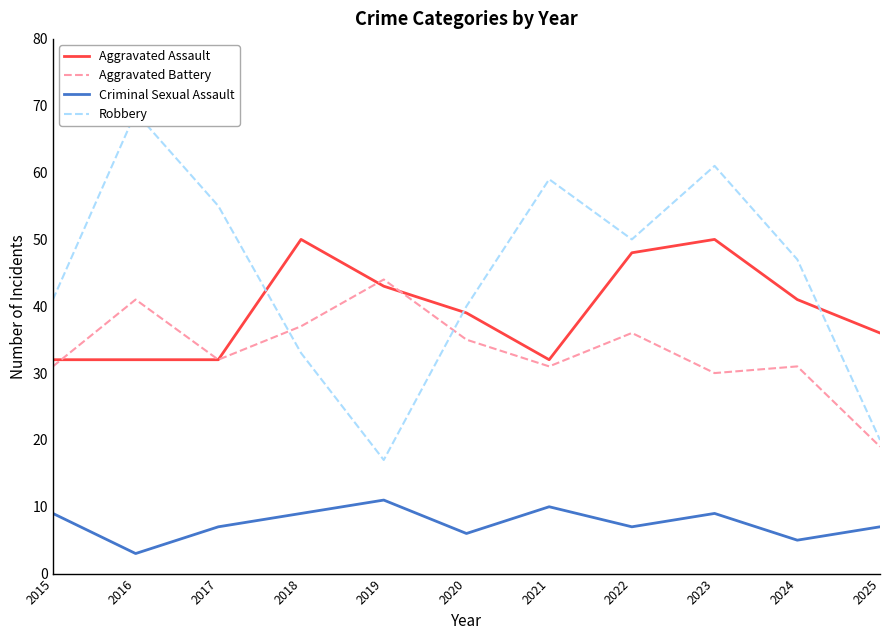

What is the lowest value of the Aggravated Assault series?

32